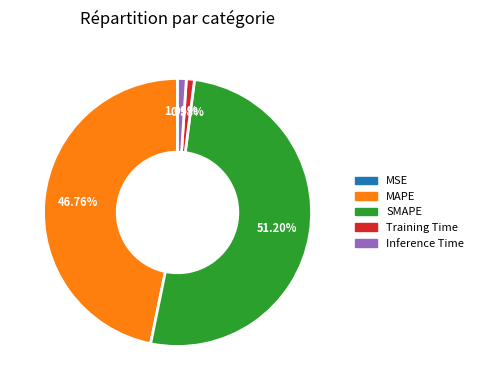

Combined, do Inference Time and Training Time account for over 50%?

No